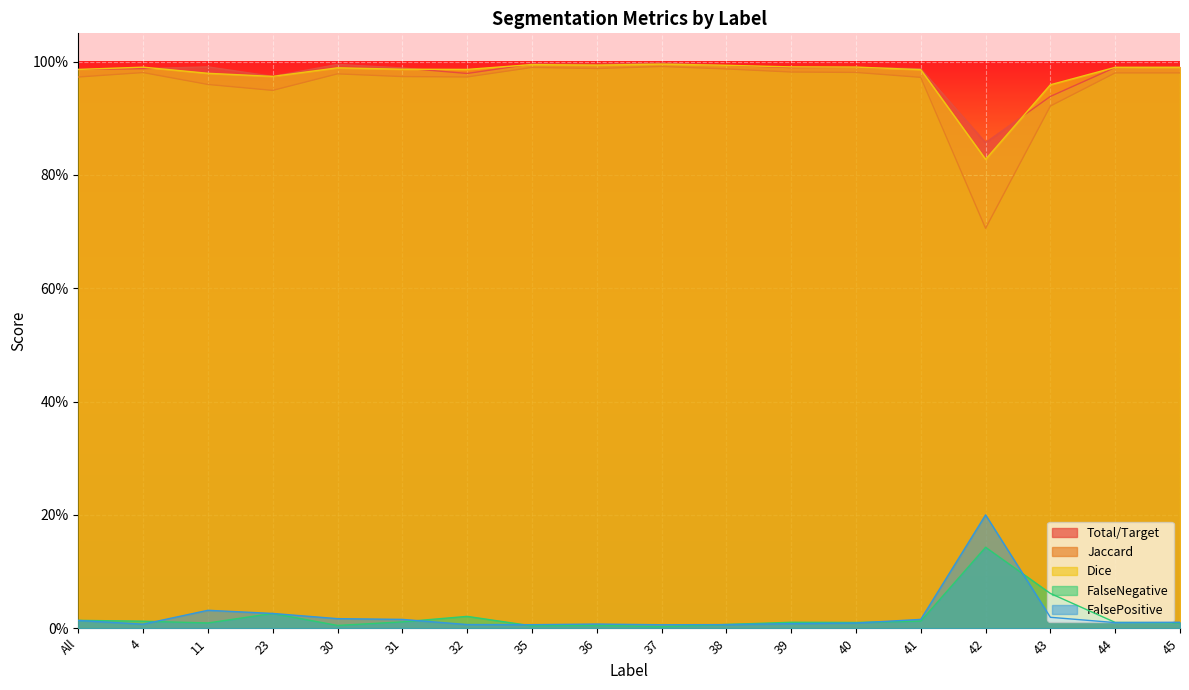

Does the chart display data point markers on the line(s)?

No